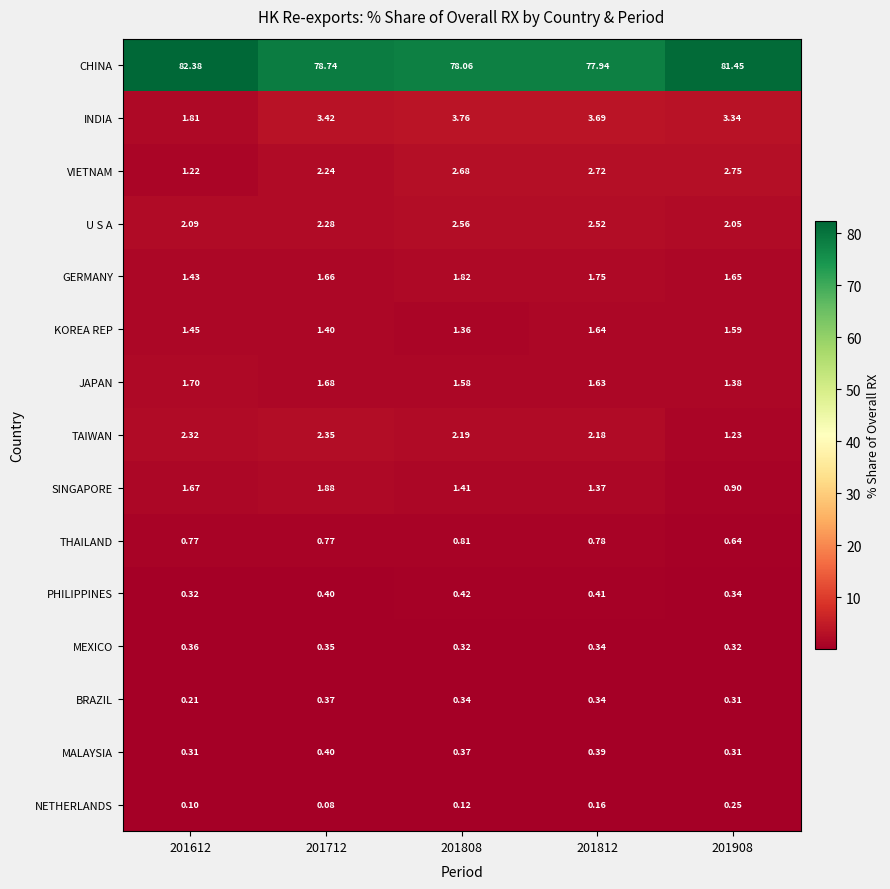

Rank the series by their maximum value, from lowest to highest.

NETHERLANDS, MEXICO, BRAZIL, MALAYSIA, PHILIPPINES, THAILAND, KOREA REP, JAPAN, GERMANY, SINGAPORE, TAIWAN, U S A, VIETNAM, INDIA, CHINA